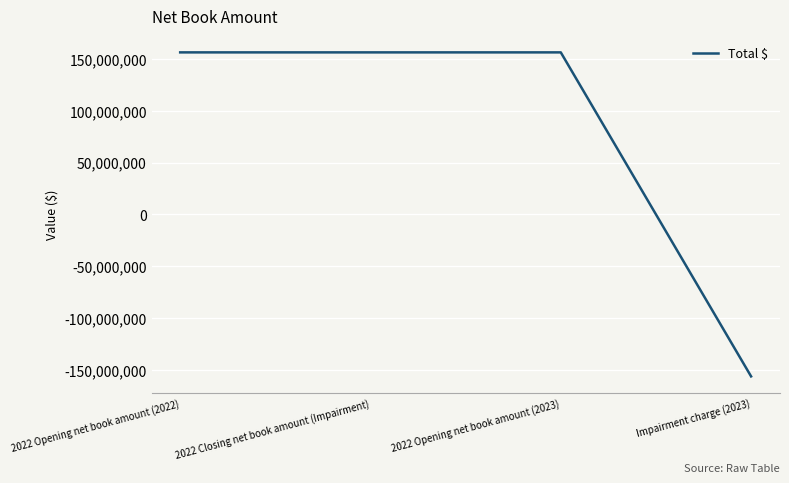

Between Impairment charge (2023) and 2022 Closing net book amount (Impairment), which is larger?

2022 Closing net book amount (Impairment)